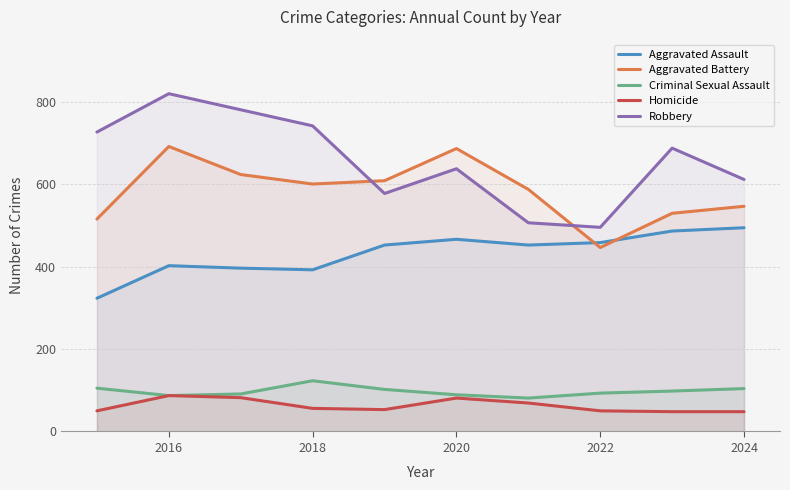

The Homicide series shows 81 at 2020. True or false?

True